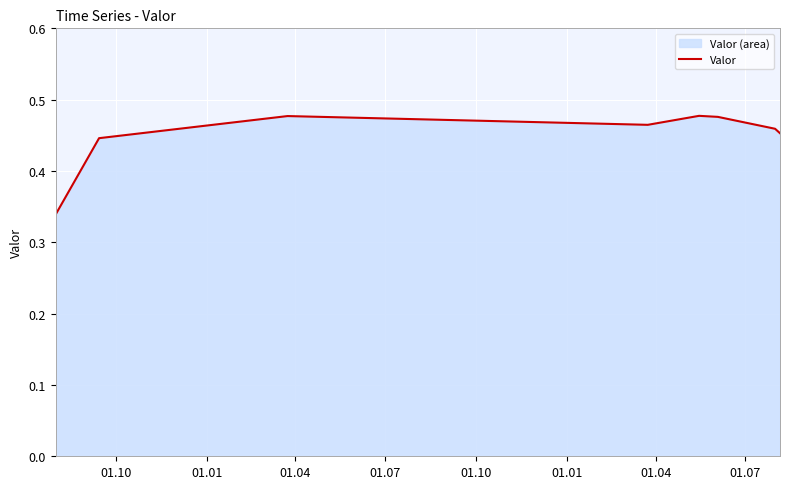

True or false: there are more than 1 points higher than both neighbors.

True